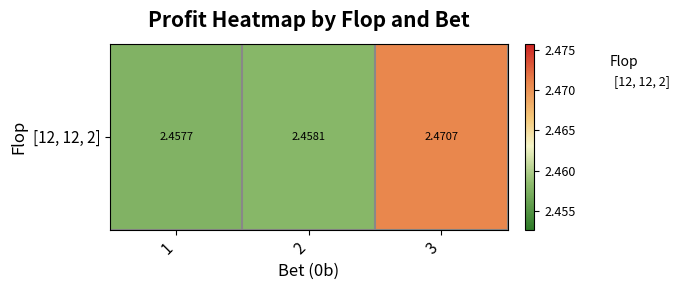

What is the sum of the values at 3 and 1?

4.9